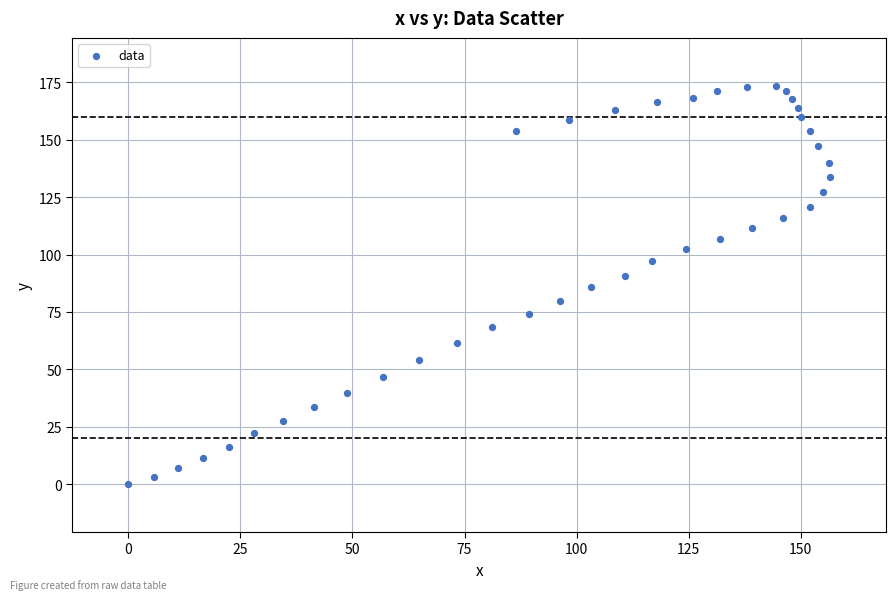

What is the range of X values (max minus min)?

156.5